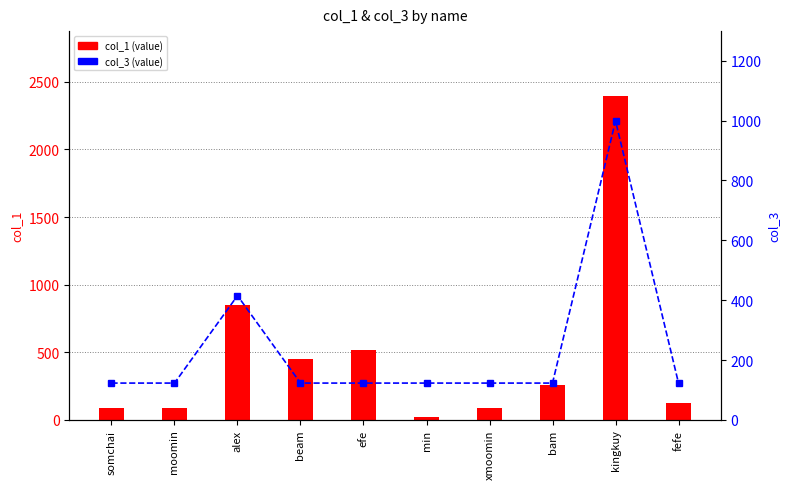

What is the value of the col_3 (value) bar at the 10th from the left?

123